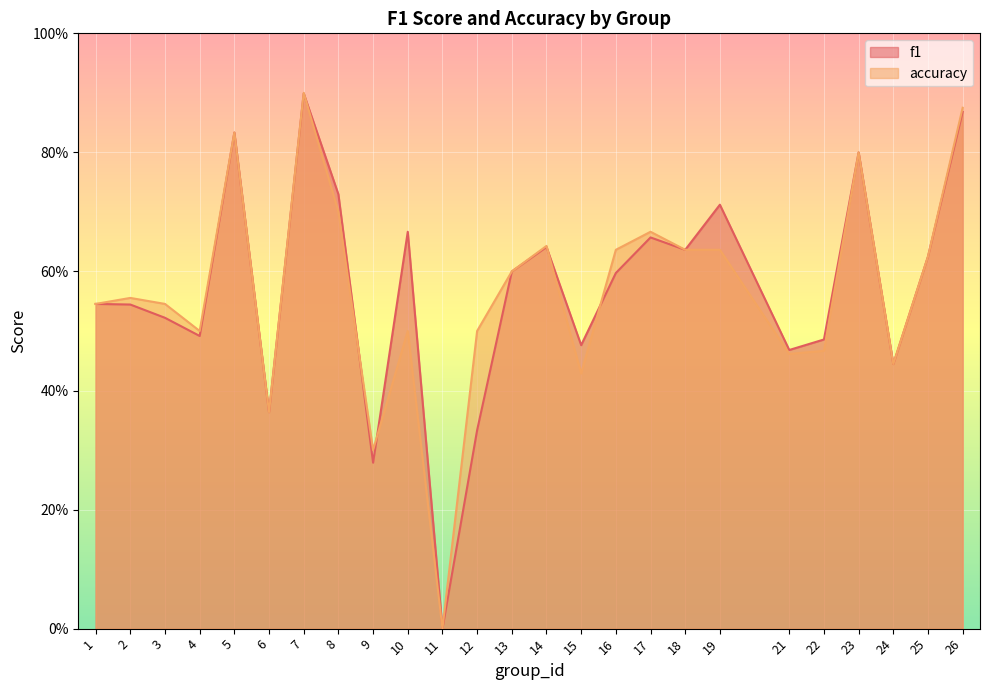

Count the number of categories in the chart.

25